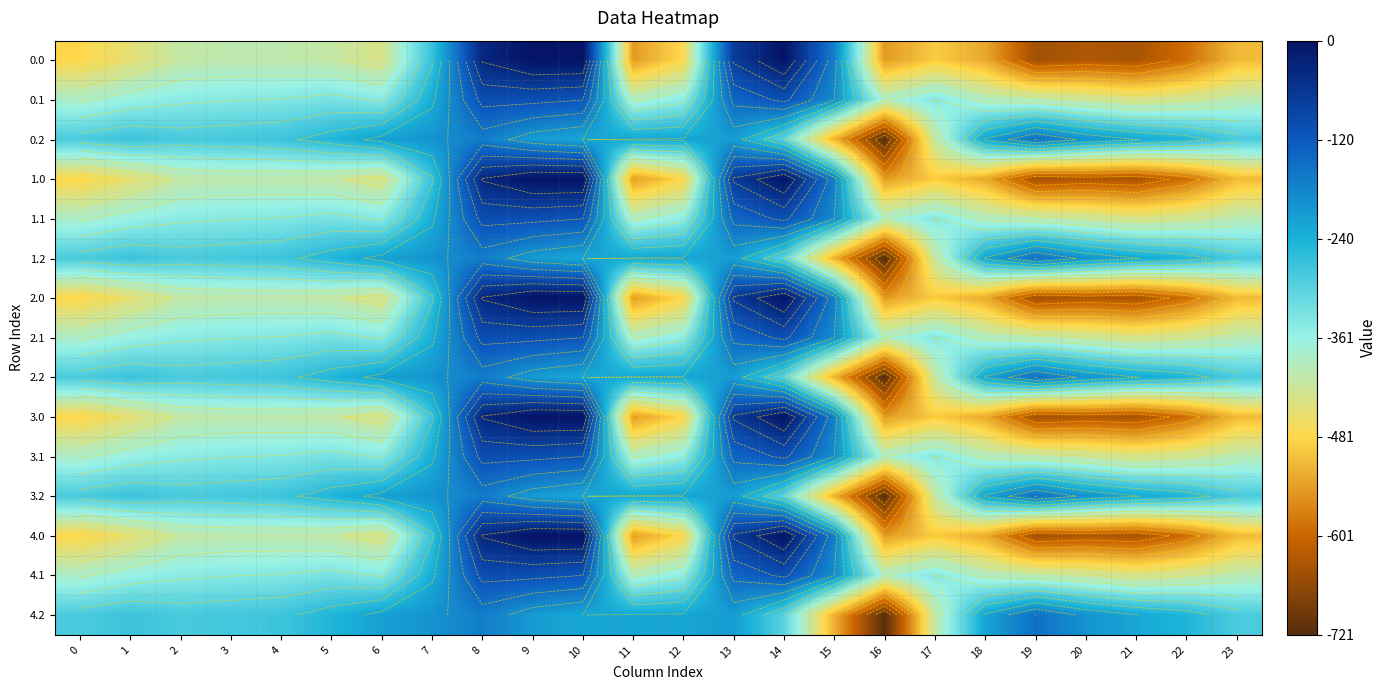

What is the total value across all series at 0?

-5768.3